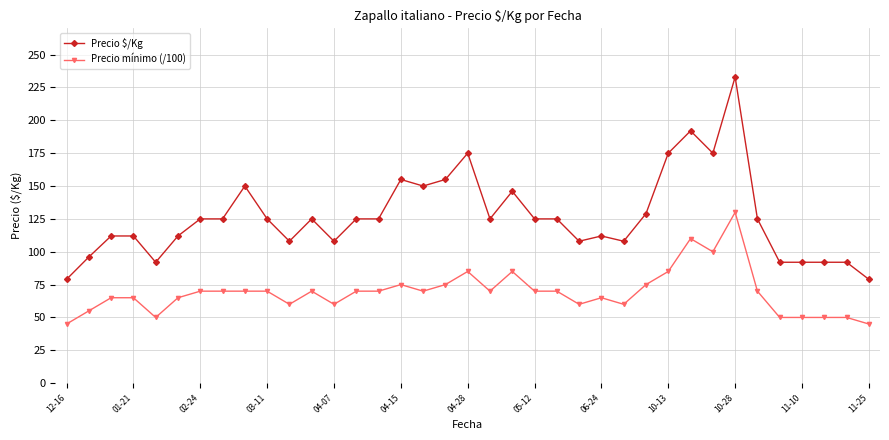

True or false: Precio mínimo (/100) and Precio $/Kg cross at least once.

False